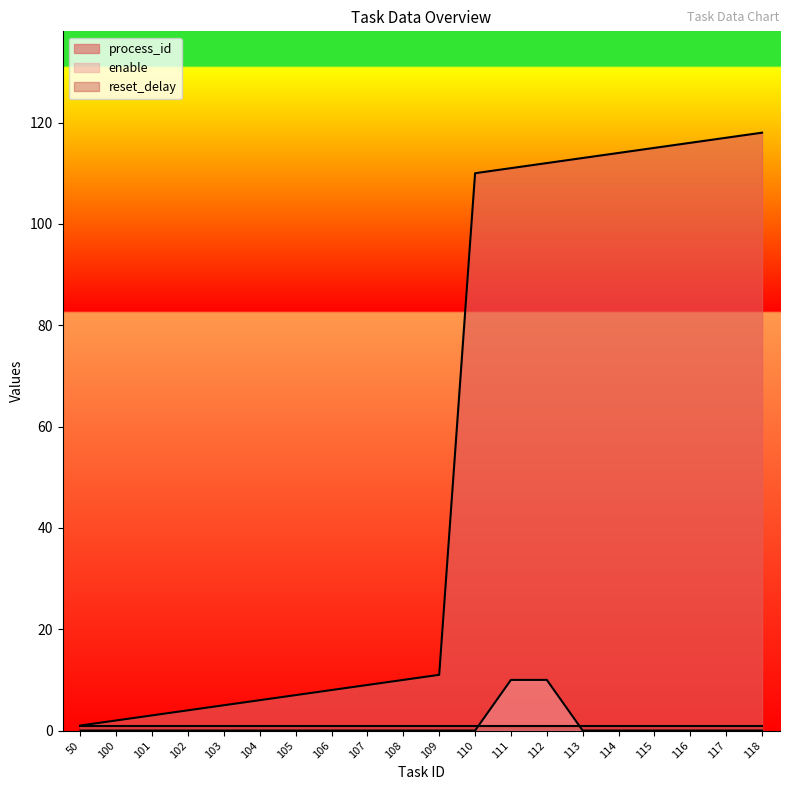

Which series has the largest total across all categories?

process_id